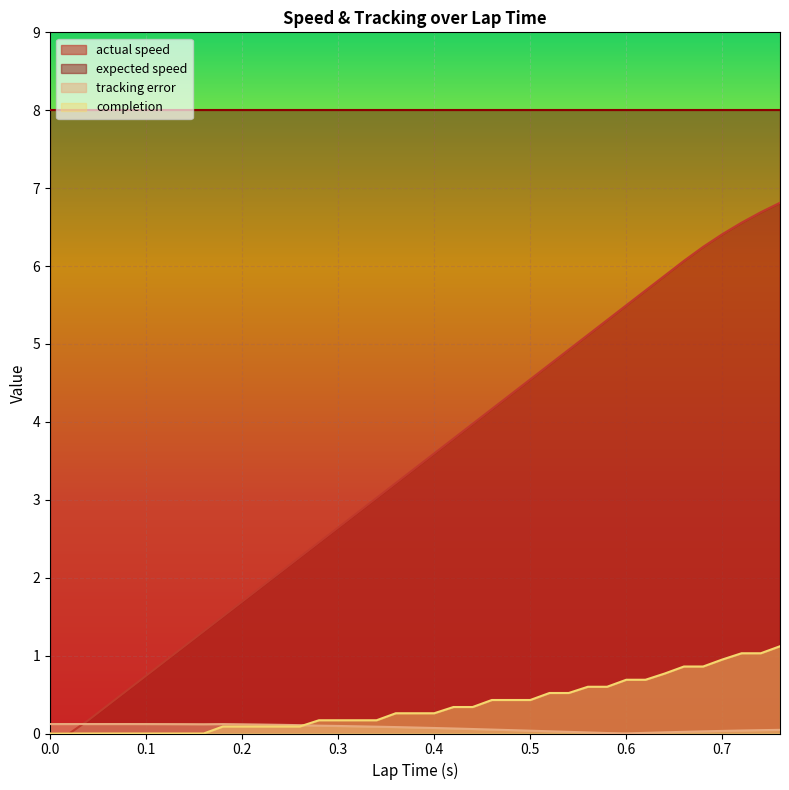

Reading left to right, list all the values displayed in this chart.

actual speed: 0.0=0.0	0.0=0.0	0.02=0.0	0.04=0.2	0.06=0.4	0.08=0.6	0.1=0.7	0.12=0.9	0.14=1.1	0.16=1.3	0.18=1.5	0.2=1.7	0.22=1.9	0.24=2.1	0.26=2.3	0.28=2.5	0.3=2.6	0.32=2.8	0.34=3.0	0.36=3.2	0.38=3.4	0.4=3.6	0.42=3.8	0.44=4.0	0.46=4.2	0.48=4.4	0.5=4.5	0.52=4.7	0.54=4.9	0.56=5.1	0.58=5.3	0.6=5.5	0.62=5.7	0.64=5.9	0.66=6.1	0.68=6.2	0.7=6.4	0.72=6.6	0.74=6.7	0.76=6.8
tracking error: 0.0=0.1	0.0=0.1	0.02=0.1	0.04=0.1	0.06=0.1	0.08=0.1	0.1=0.1	0.12=0.1	0.14=0.1	0.16=0.1	0.18=0.1	0.2=0.1	0.22=0.1	0.24=0.1	0.26=0.1	0.28=0.1	0.3=0.1	0.32=0.1	0.34=0.1	0.36=0.1	0.38=0.1	0.4=0.1	0.42=0.1	0.44=0.1	0.46=0.1	0.48=0.0	0.5=0.0	0.52=0.0	0.54=0.0	0.56=0.0	0.58=0.0	0.6=0.0	0.62=0.0	0.64=0.0	0.66=0.0	0.68=0.0	0.7=0.0	0.72=0.0	0.74=0.0	0.76=0.0
completion: 0.0=0.0	0.0=0.0	0.02=0.0	0.04=0.0	0.06=0.0	0.08=0.0	0.1=0.0	0.12=0.0	0.14=0.0	0.16=0.0	0.18=0.1	0.2=0.1	0.22=0.1	0.24=0.1	0.26=0.1	0.28=0.2	0.3=0.2	0.32=0.2	0.34=0.2	0.36=0.3	0.38=0.3	0.4=0.3	0.42=0.3	0.44=0.3	0.46=0.4	0.48=0.4	0.5=0.4	0.52=0.5	0.54=0.5	0.56=0.6	0.58=0.6	0.6=0.7	0.62=0.7	0.64=0.8	0.66=0.9	0.68=0.9	0.7=0.9	0.72=1.0	0.74=1.0	0.76=1.1